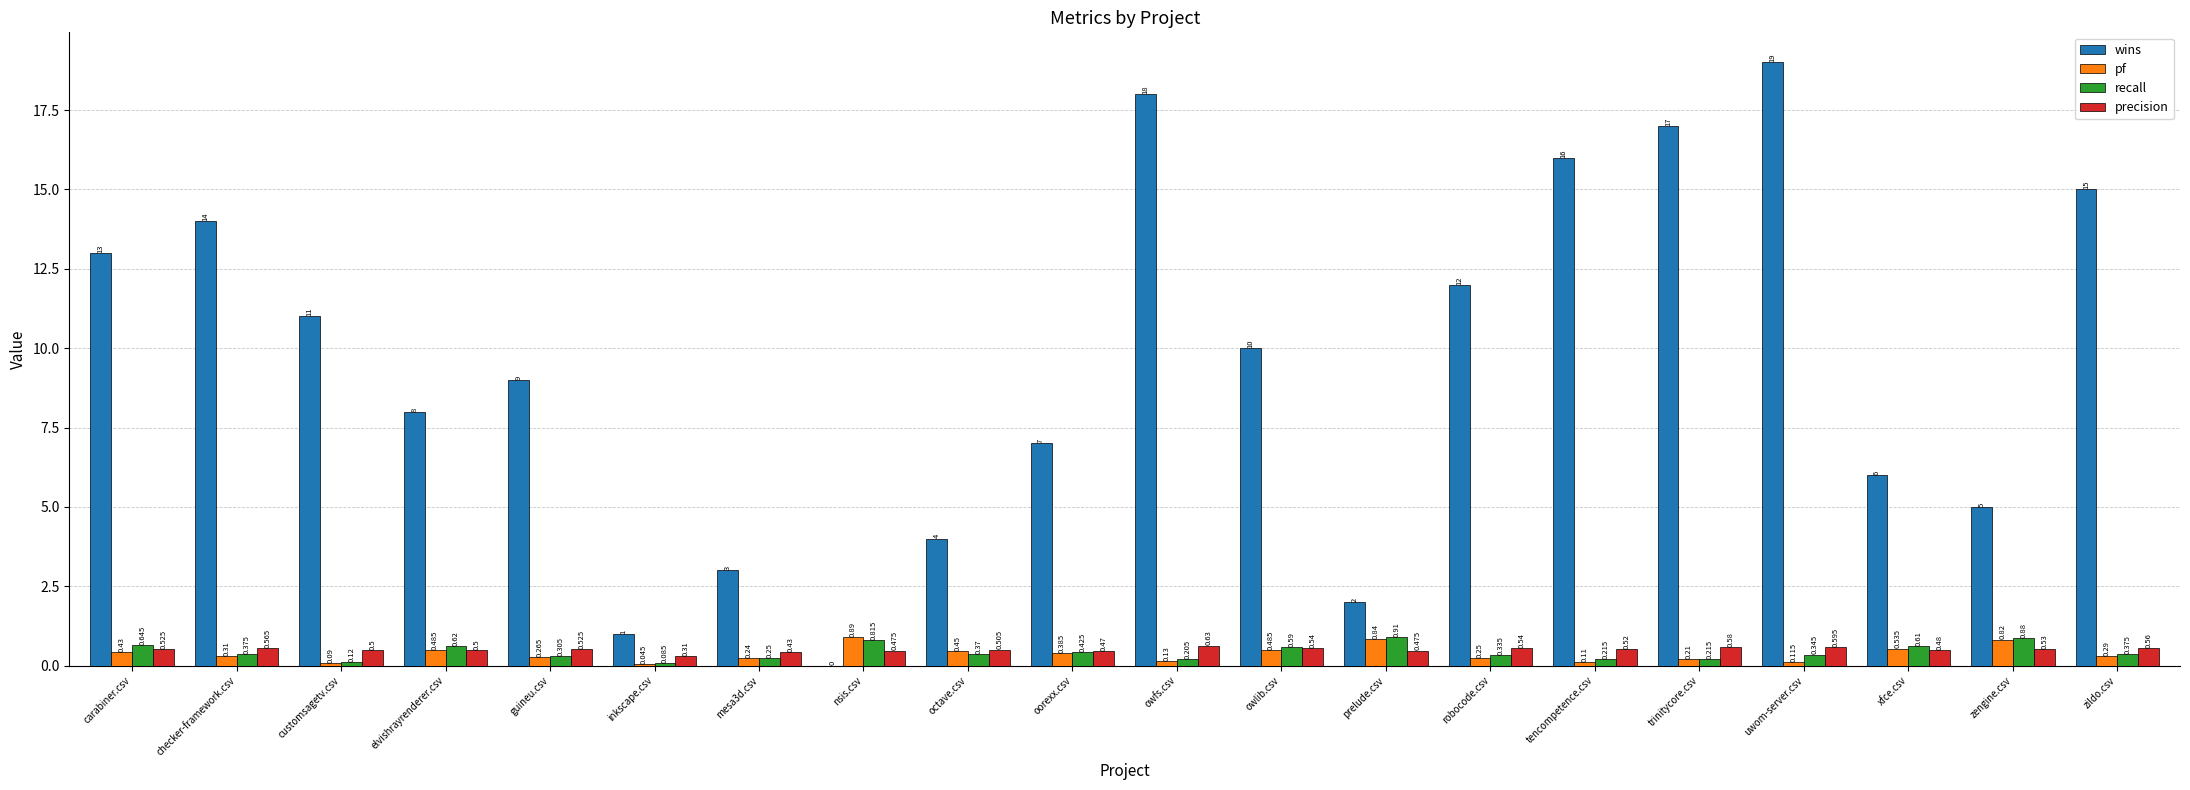

Between inkscape.csv and mesa3d.csv, which series saw the biggest shift?

wins